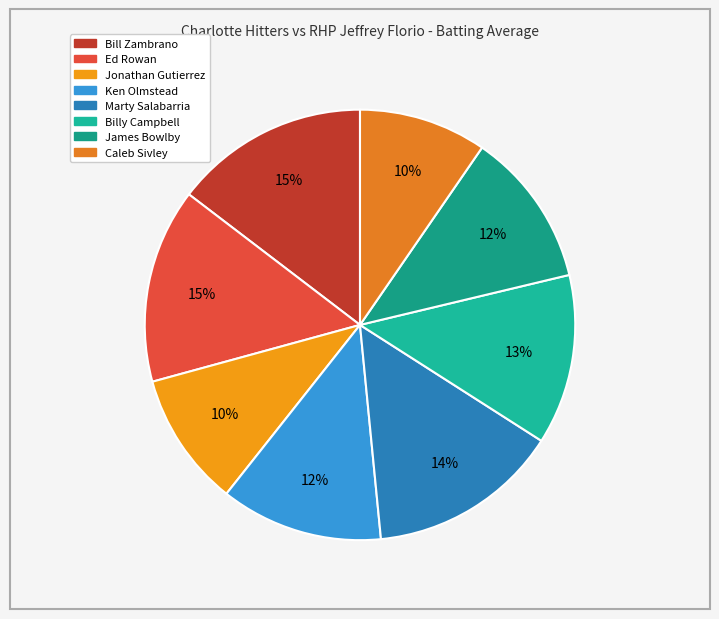

What percentage is the Caleb Sivley slice, to the nearest percent?

10%